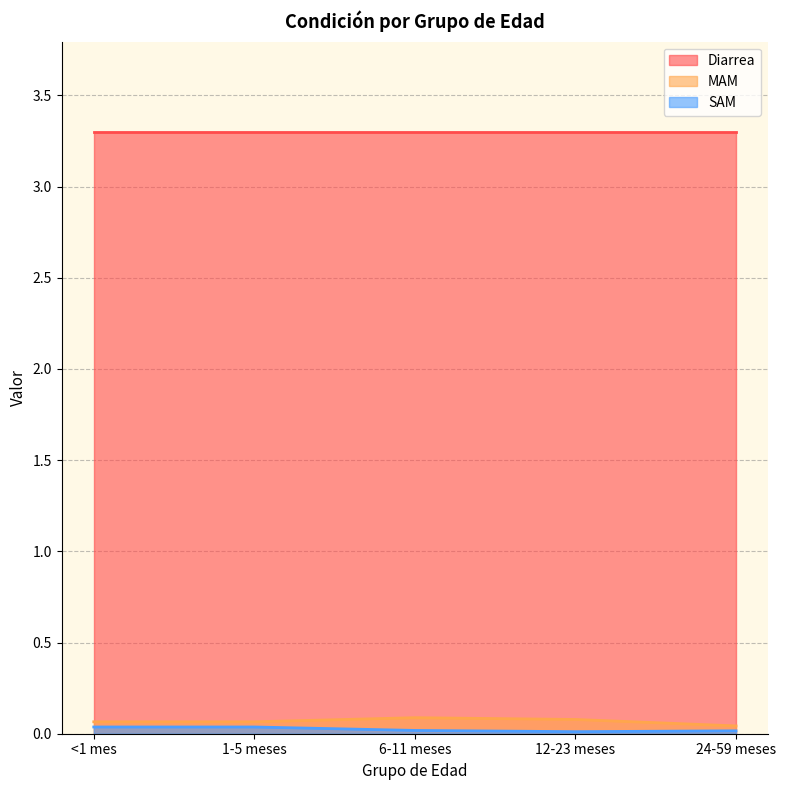

True or false: MAM and SAM cross at least once.

False